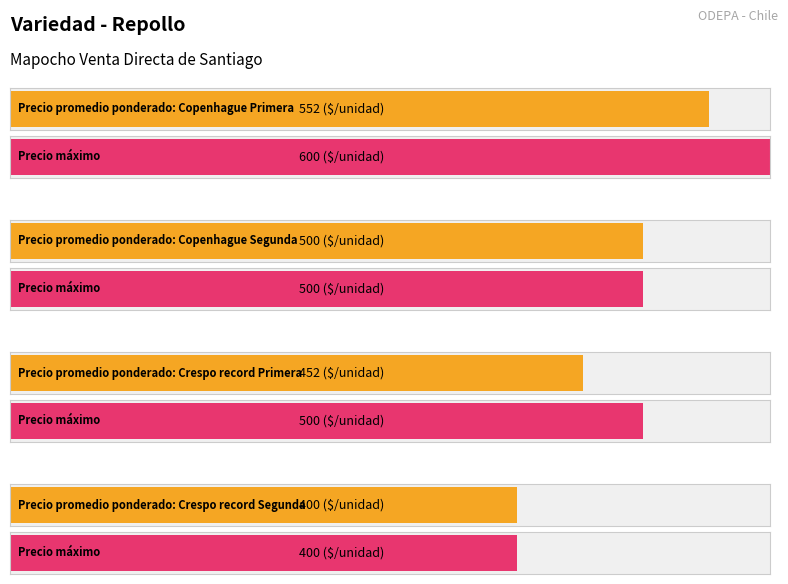

Which has a higher value, Crespo record Primera or Crespo record Segunda?

Crespo record Primera